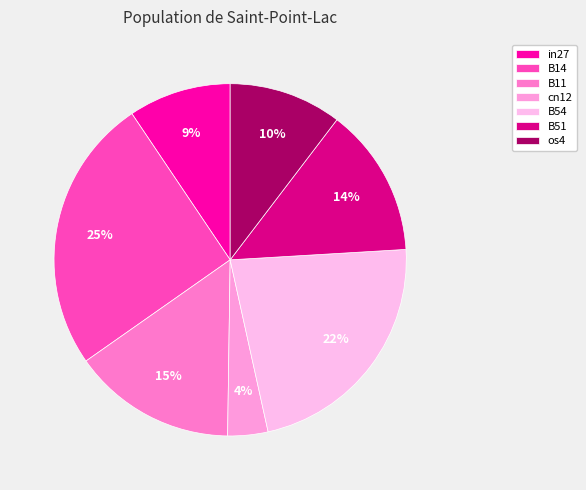

To the nearest percent, what is the average slice percentage?

14%